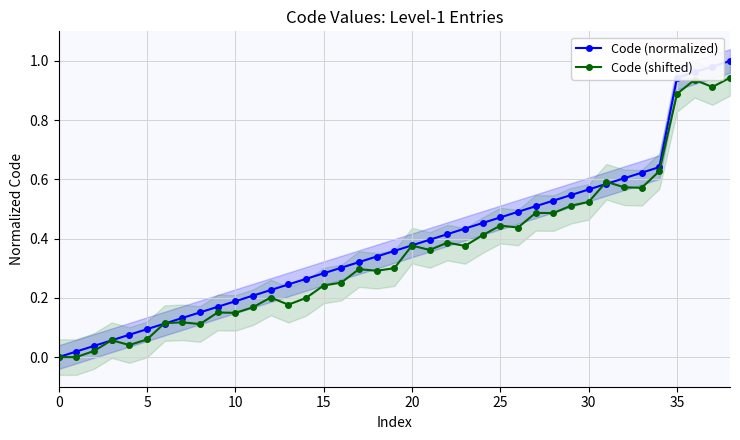

What are all the series names shown in the legend?

Code (normalized), Code (shifted)